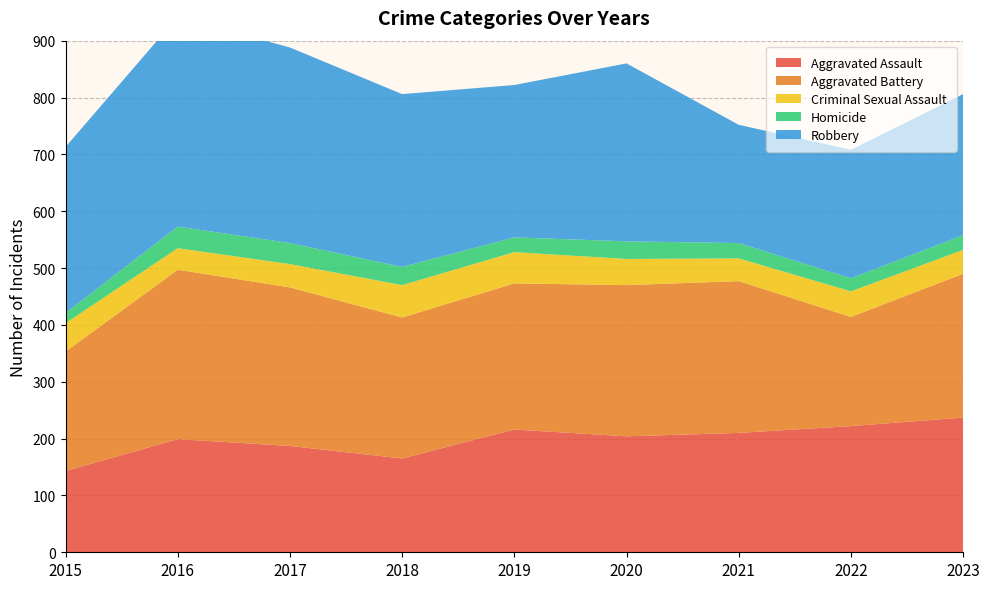

Reading left to right, transcribe all the data shown in this chart.

Aggravated Assault: 2015=143	2016=199	2017=187	2018=165	2019=216	2020=204	2021=210	2022=222	2023=237
Aggravated Battery: 2015=210	2016=298	2017=279	2018=248	2019=257	2020=266	2021=267	2022=192	2023=253
Criminal Sexual Assault: 2015=50	2016=38	2017=41	2018=57	2019=55	2020=46	2021=40	2022=45	2023=42
Homicide: 2015=18	2016=38	2017=37	2018=32	2019=26	2020=31	2021=27	2022=23	2023=26
Robbery: 2015=292	2016=369	2017=344	2018=304	2019=268	2020=313	2021=208	2022=226	2023=248